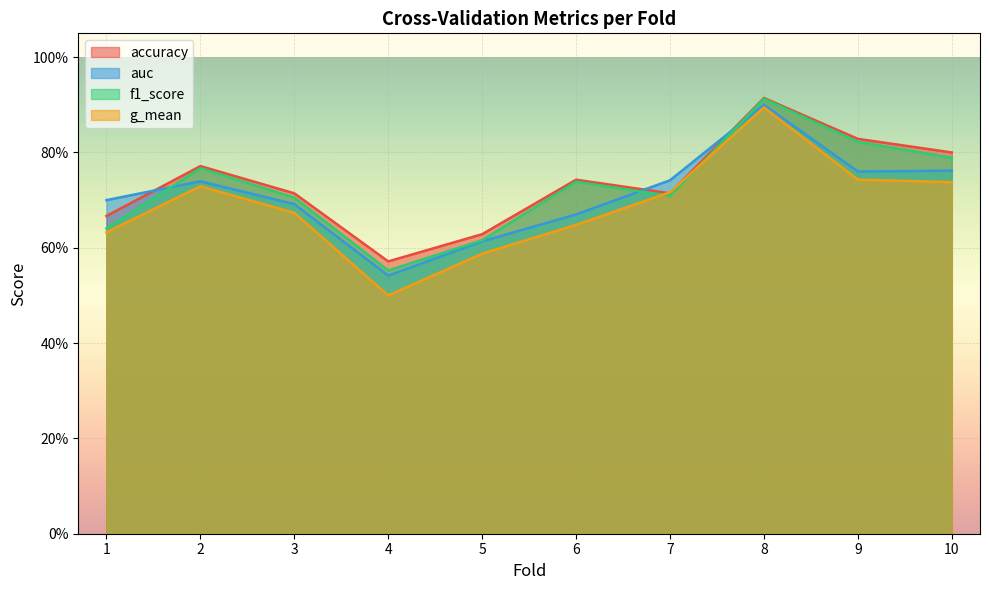

Where is auc nearest to the value 0?

4